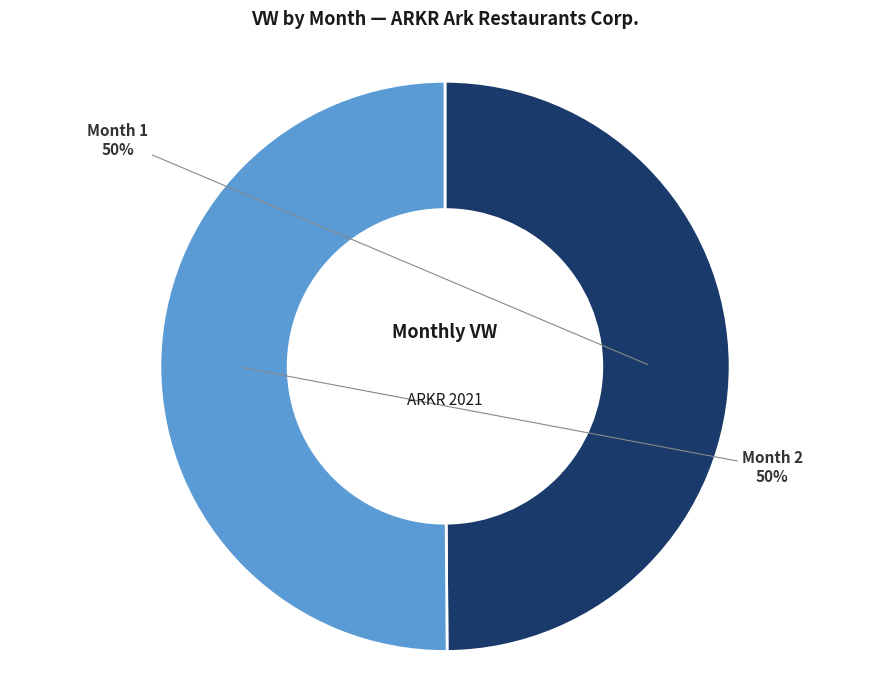

How many segments does this pie chart have?

2